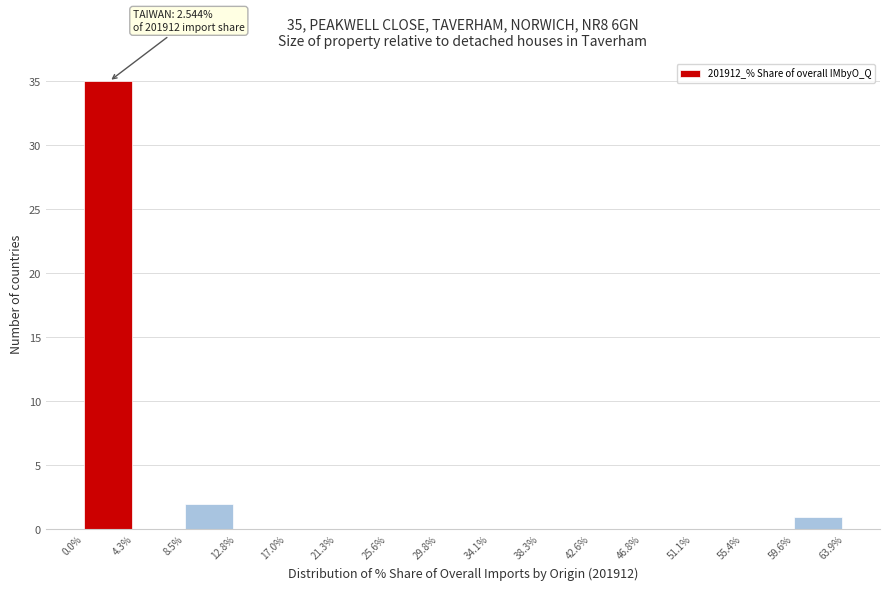

Over which range of the x-axis is the bar tallest?

0.0% to 4.3%